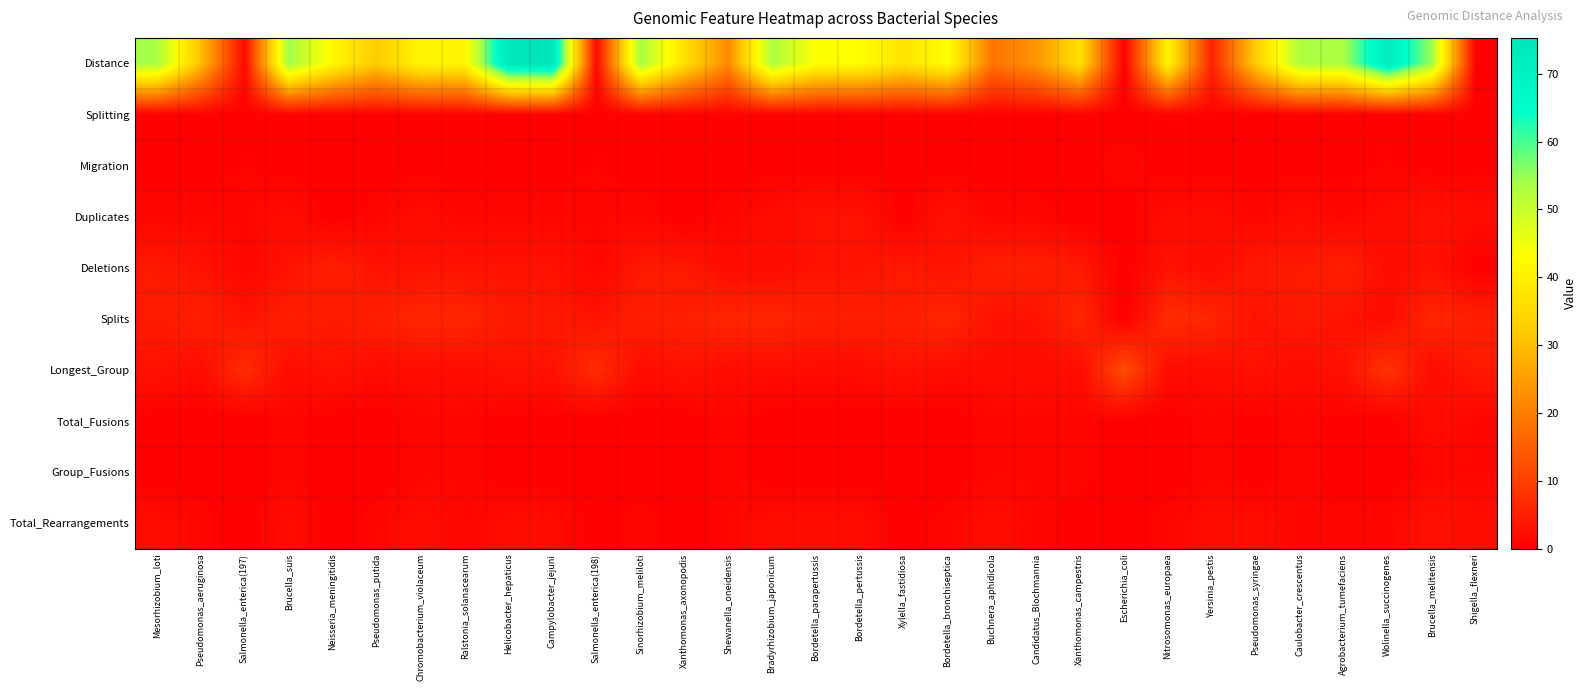

At which category does the chart reach its peak across all series?

Campylobacter_jejuni